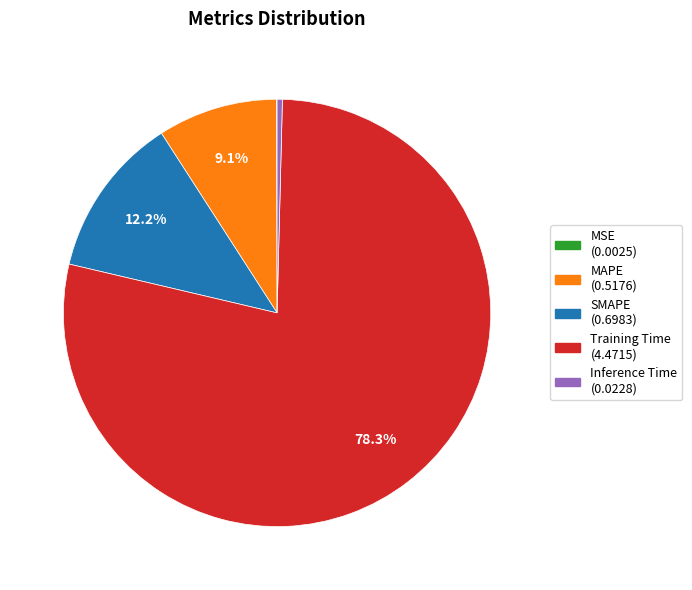

Does Training Time represent more than half of the total?

Yes